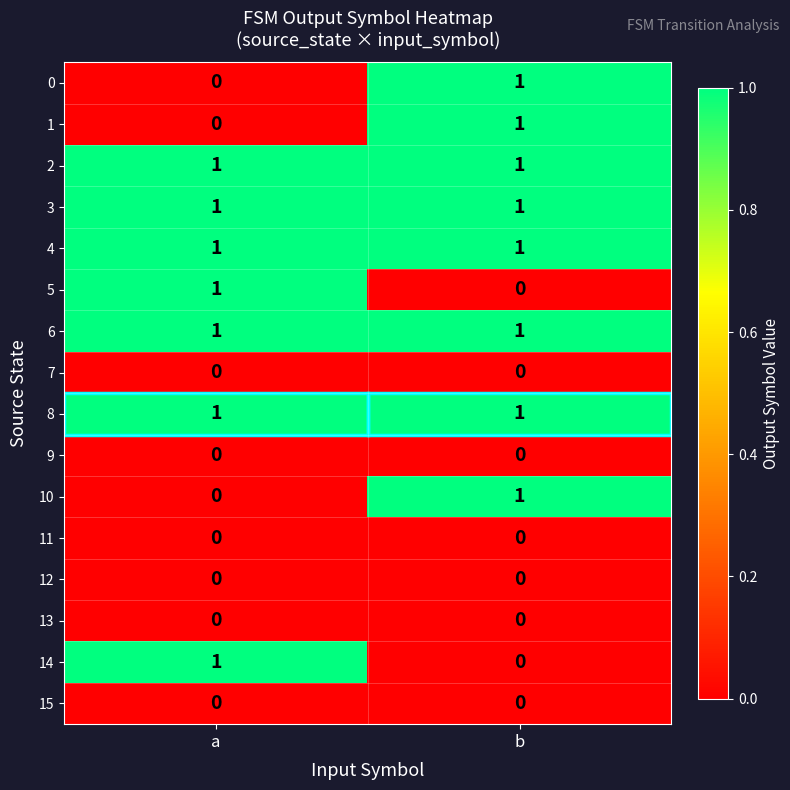

At which category is the sum across all series the highest?

b